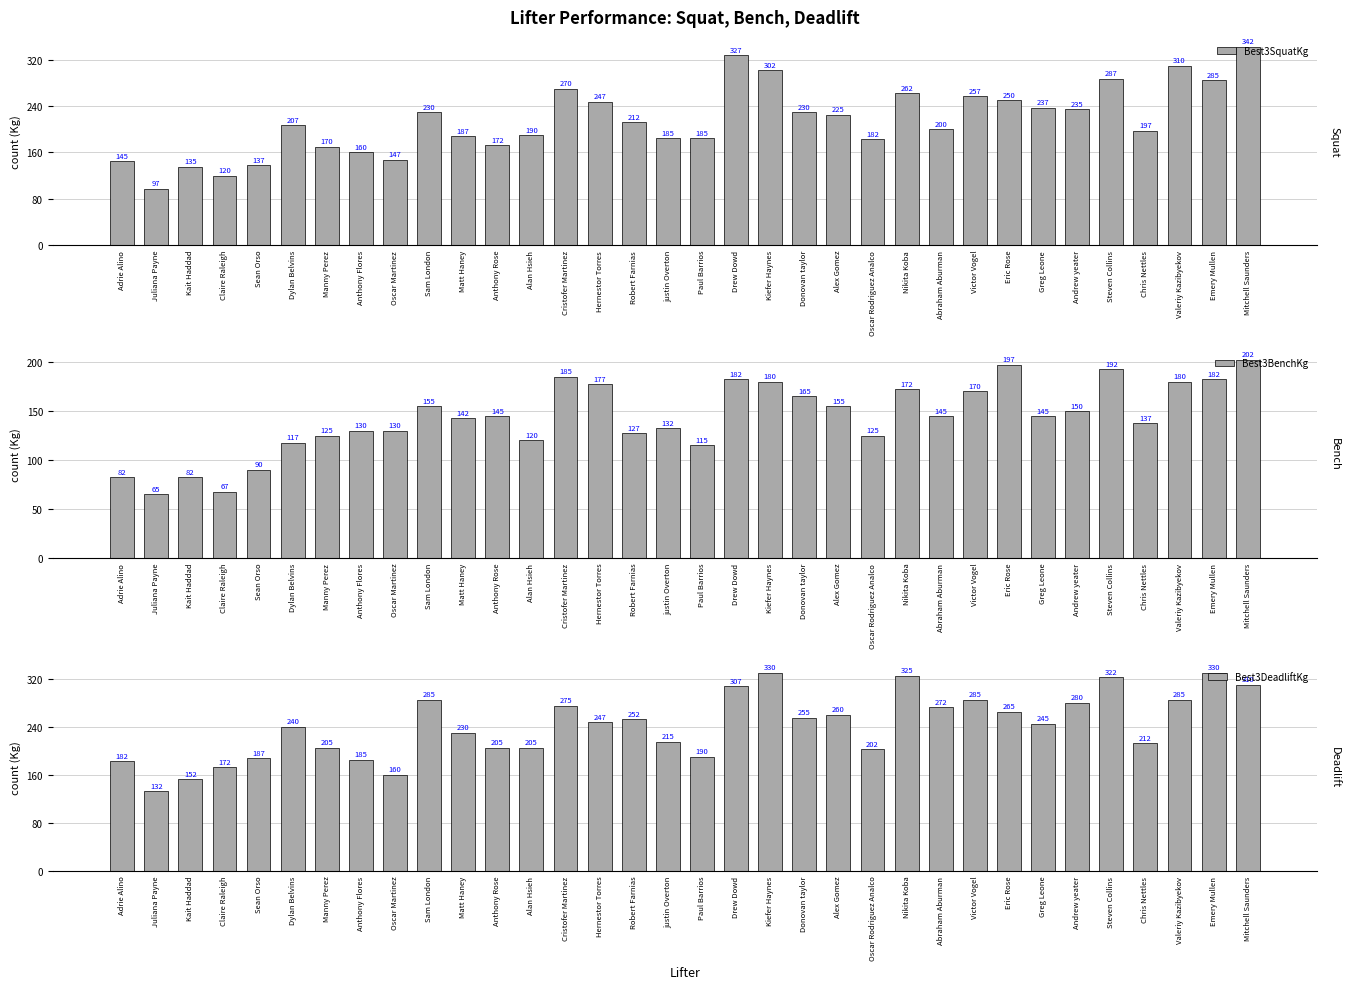

True or false: Best3BenchKg has a value of 23.6 at Adrie Alino.

False